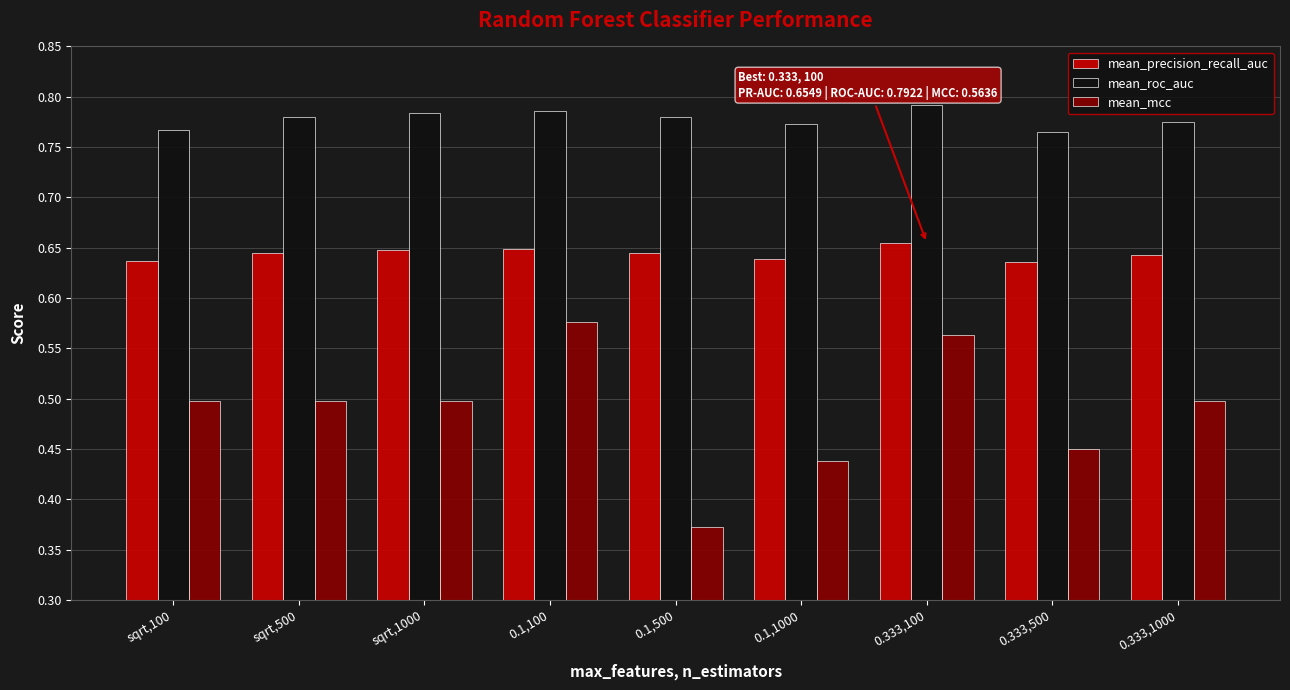

What is the sum of the mean_mcc values at 0.1,100 and sqrt,500?

1.1